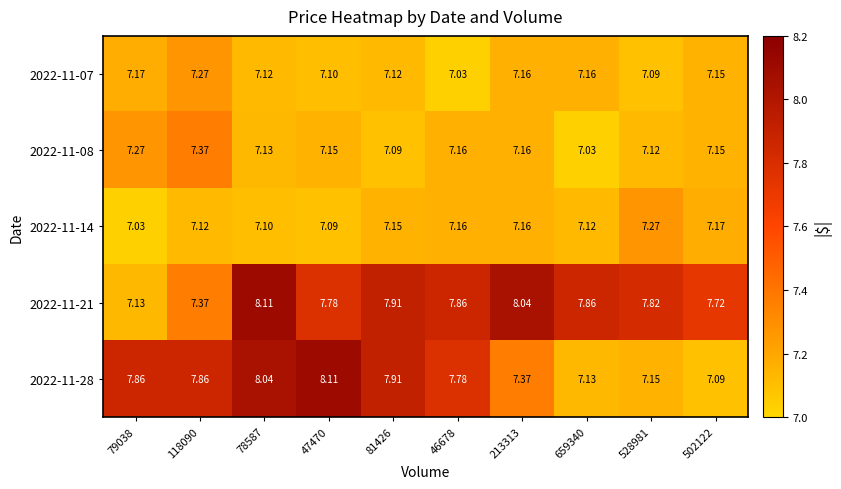

Is the value of 2022-11-14 at 118090 greater than the value of 2022-11-07 at 528981?

Yes